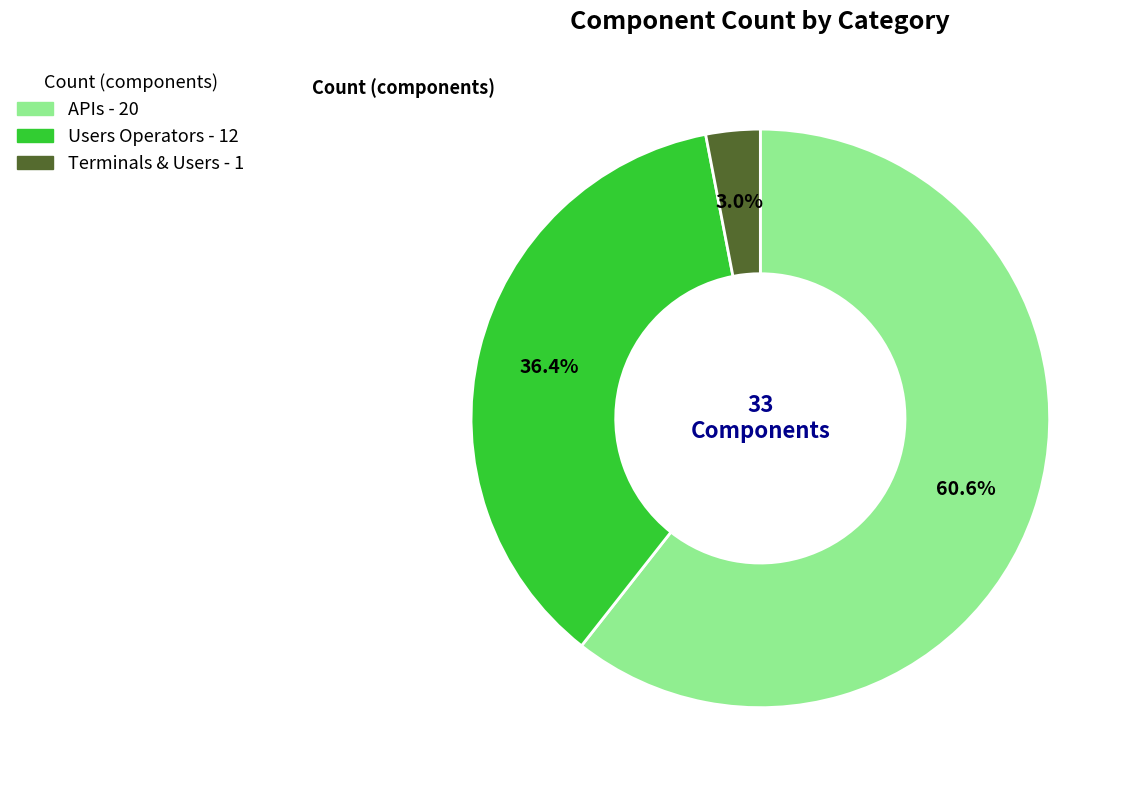

Is it true that APIs is 53% of the pie?

False